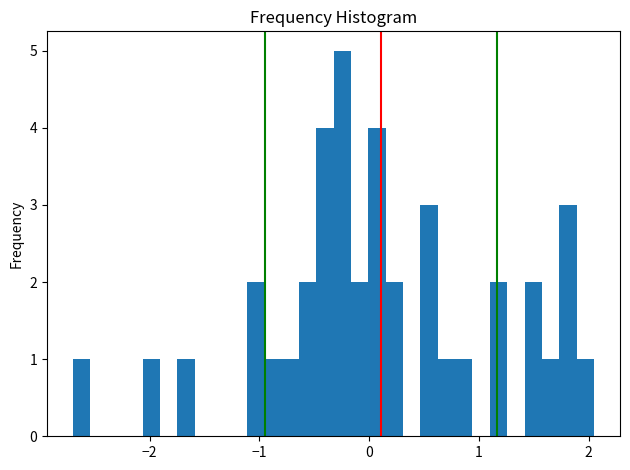

Read against the x-axis, roughly where is the centre of the tallest bar?

-0.2